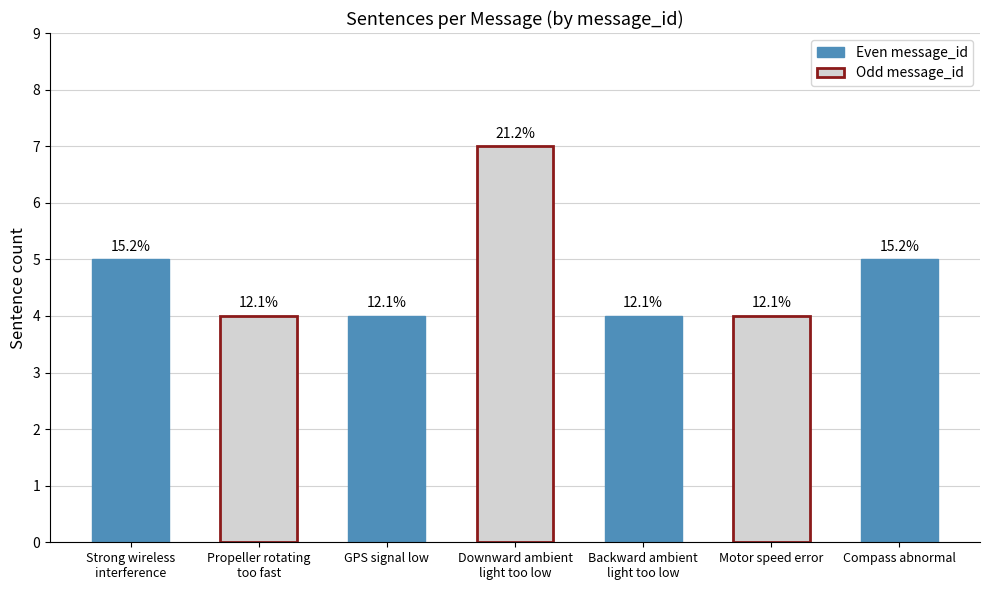

Does the chart contain any negative values?

No